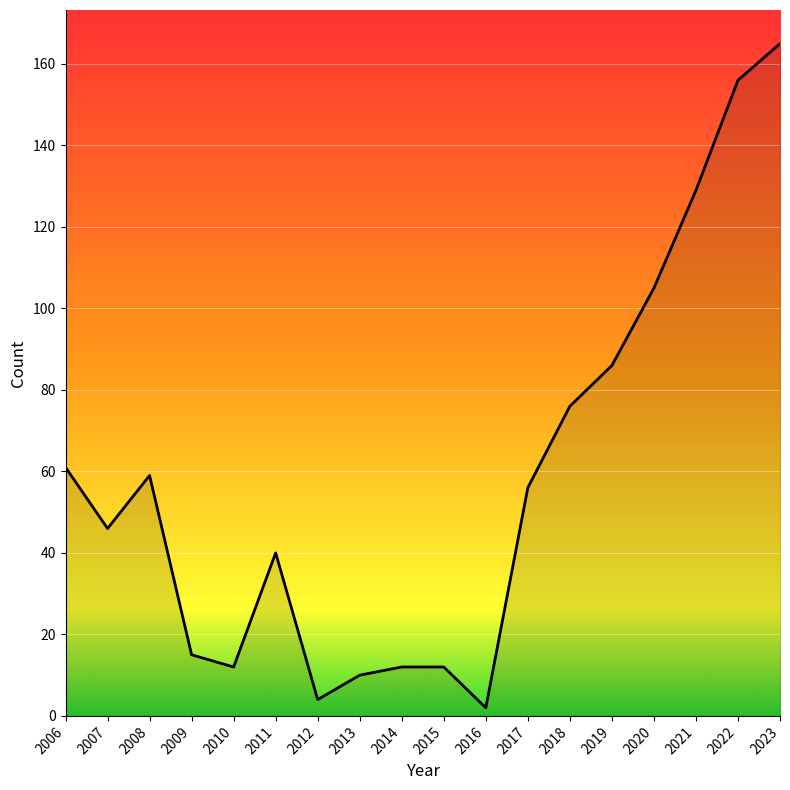

What is the average value?

58